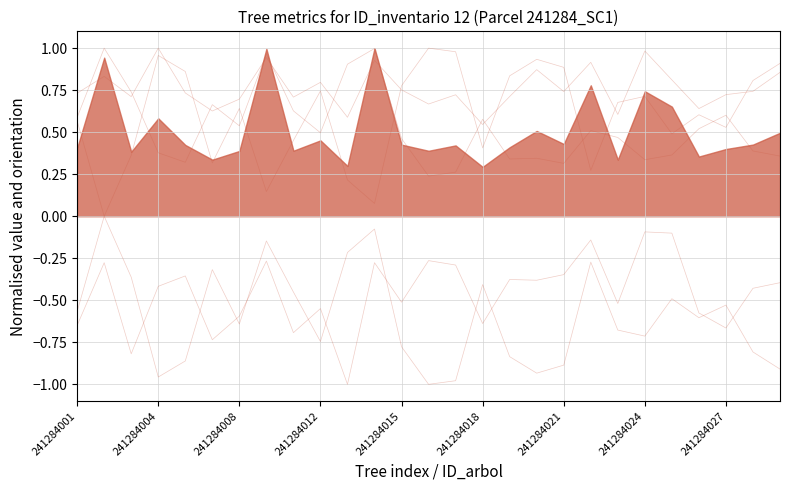

What value does the esbeltez series have at 22?

0.8